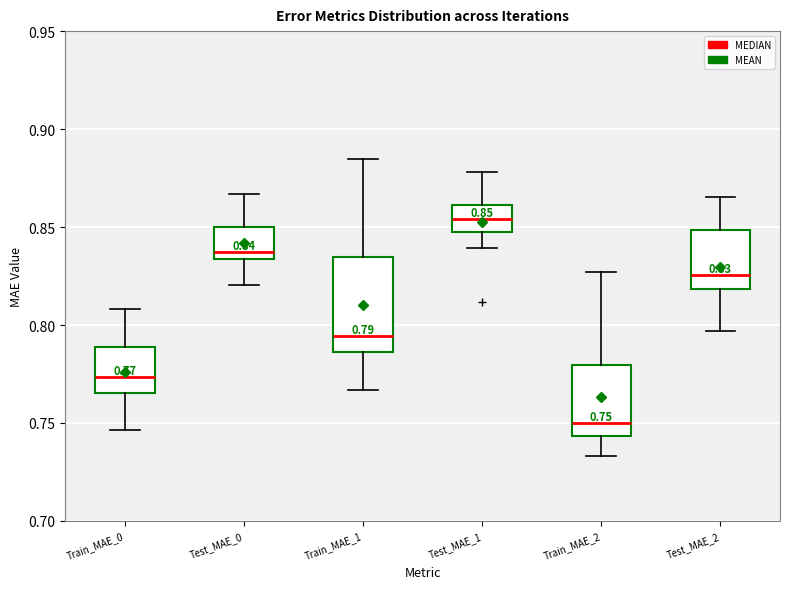

Which box is the tallest, from its lower edge to its upper edge?

Train_MAE_1